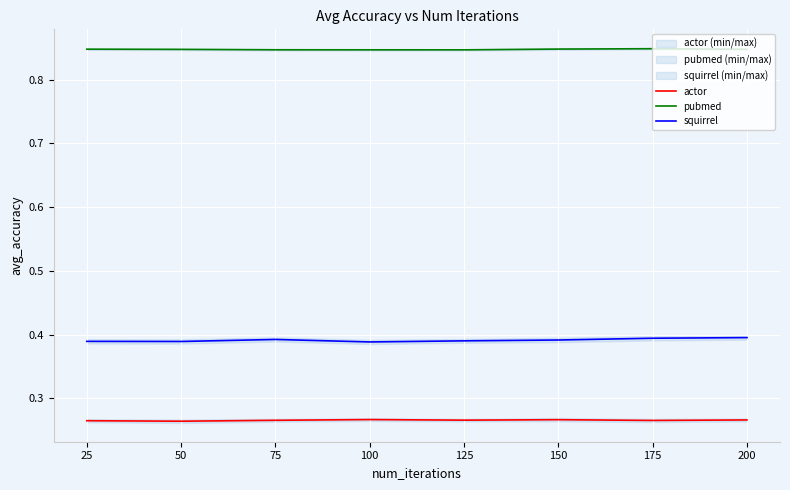

What is the difference between the highest and lowest values at 25?

0.6